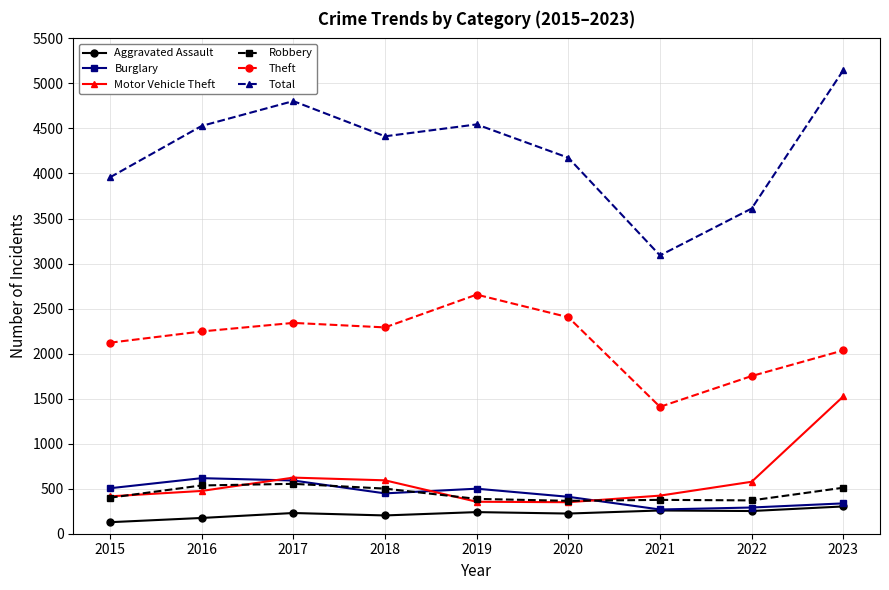

What is the value of the Total point at the 8th from the left?

3611